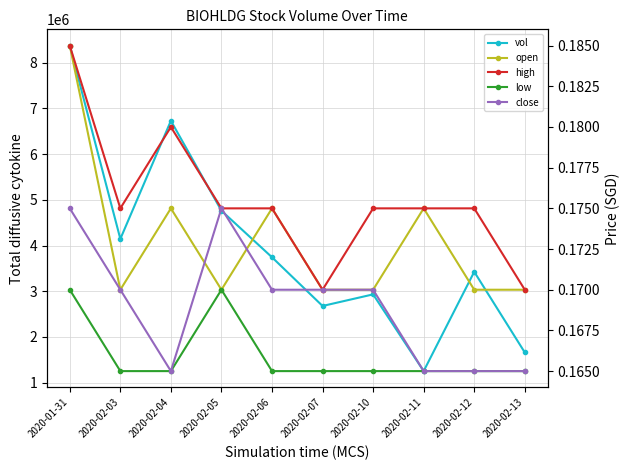

Reading left to right, transcribe all the data shown in this chart.

vol: 8372900.0	4144200.0	6728500.0	4760900.0	3742700.0	2677500.0	2931200.0	1252600.0	3425000.0	1660400.0
open: 0.2	0.2	0.2	0.2	0.2	0.2	0.2	0.2	0.2	0.2
high: 0.2	0.2	0.2	0.2	0.2	0.2	0.2	0.2	0.2	0.2
low: 0.2	0.2	0.2	0.2	0.2	0.2	0.2	0.2	0.2	0.2
close: 0.2	0.2	0.2	0.2	0.2	0.2	0.2	0.2	0.2	0.2